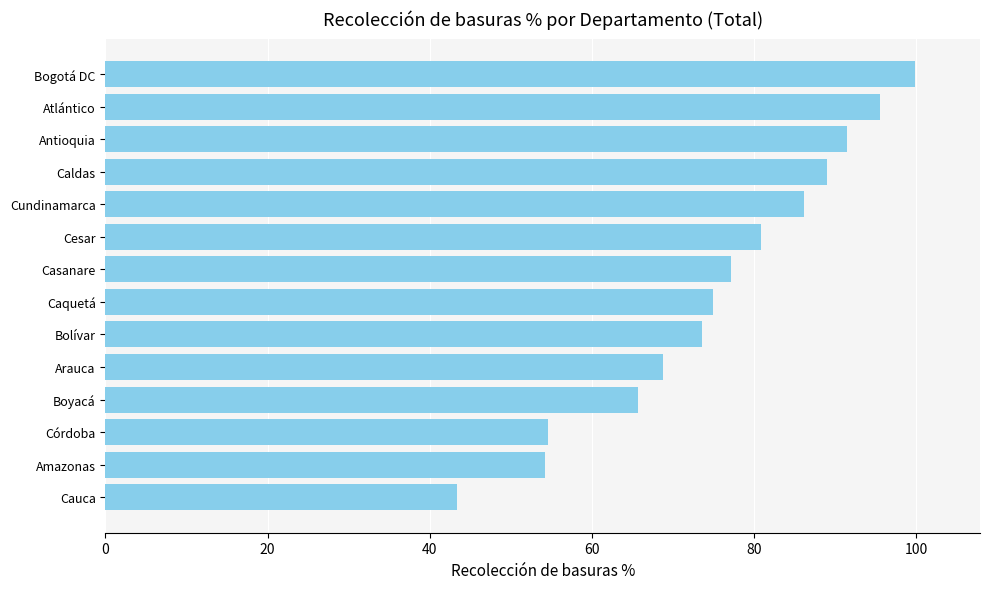

True or false: the data shows 89.0 at Caldas.

True